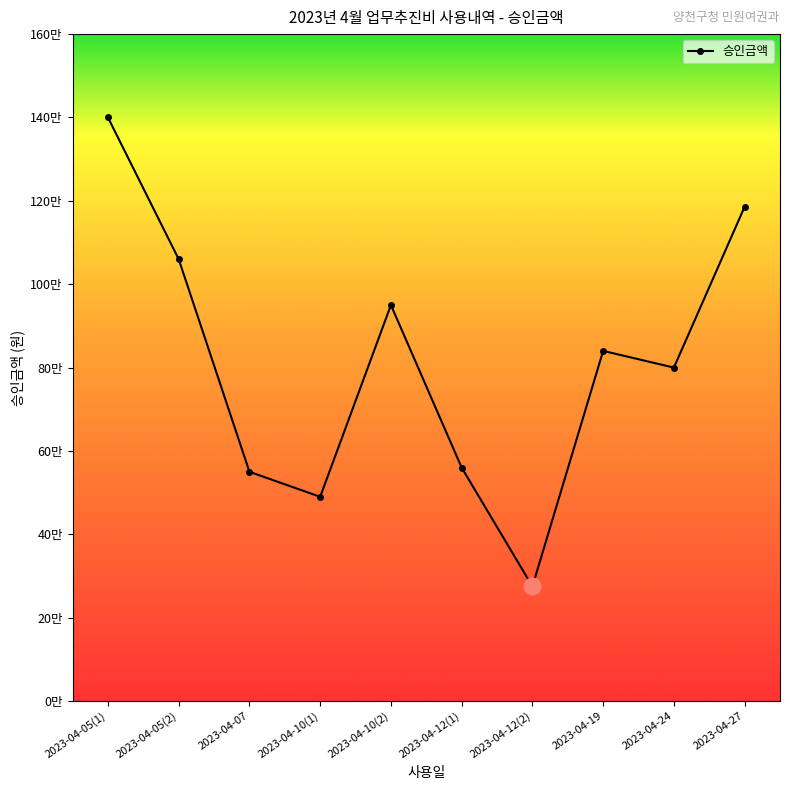

Does the chart have visible grid lines?

No